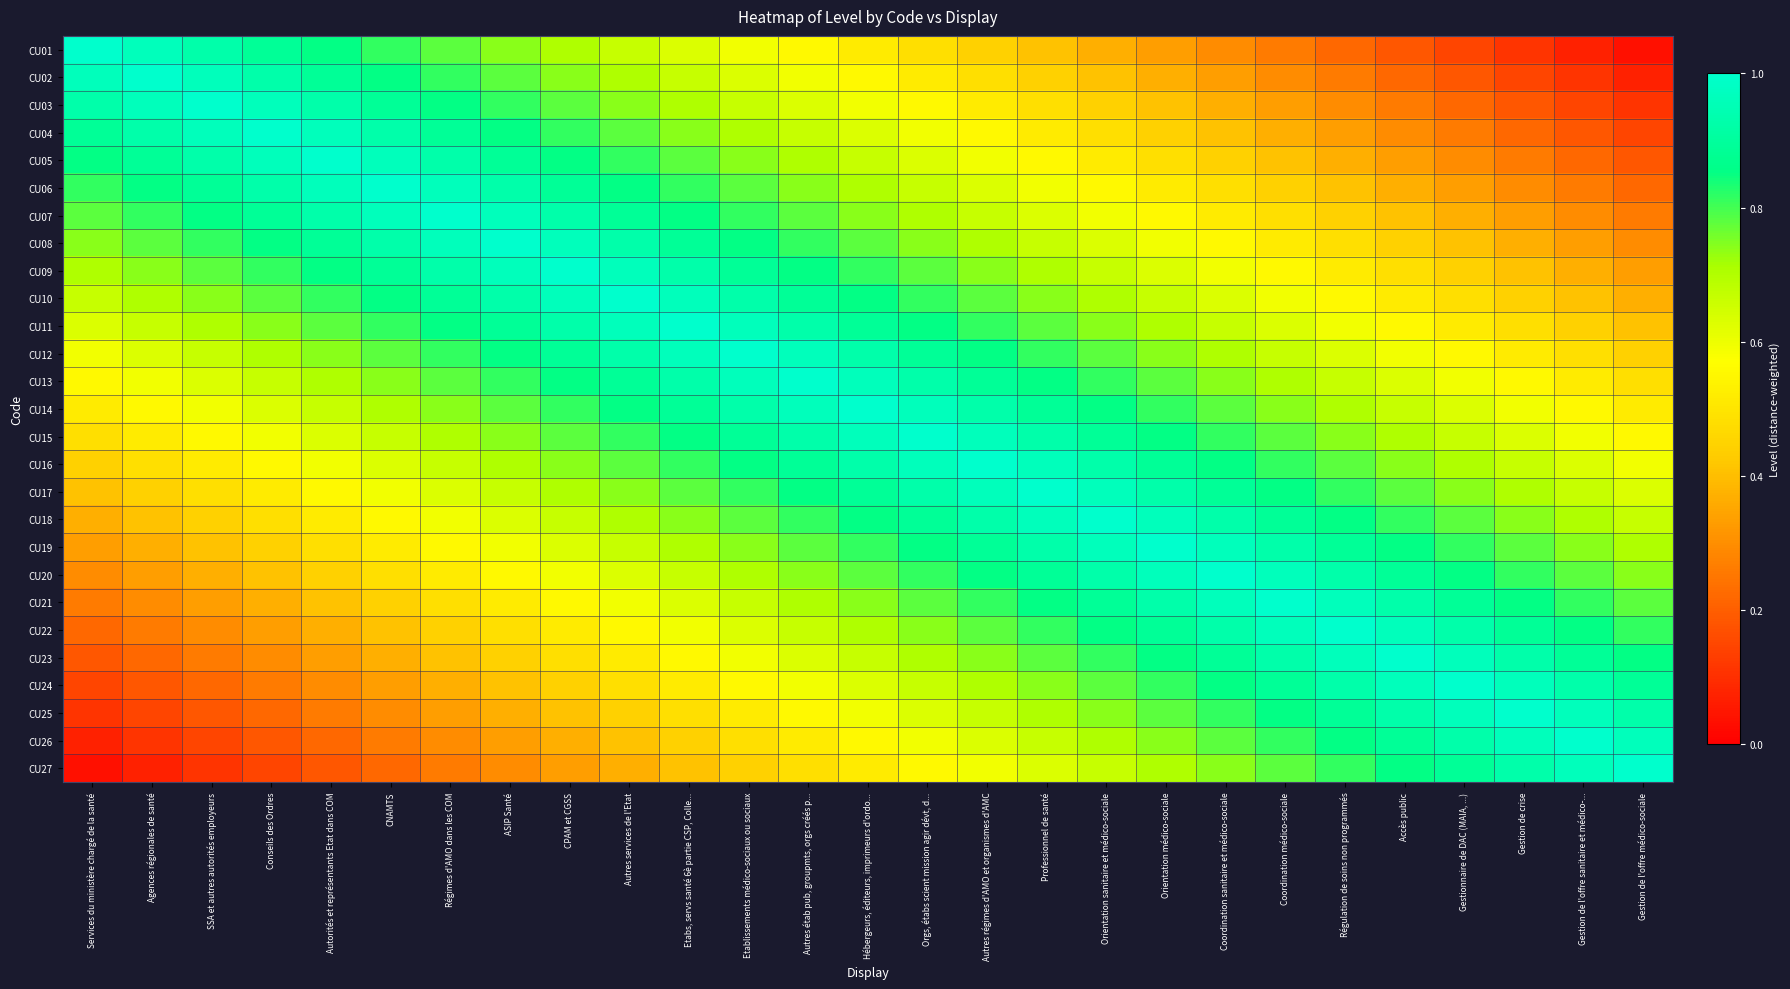

What is the total value across all series at Gestionnaire de DAC (MAIA, ...)?

16.6